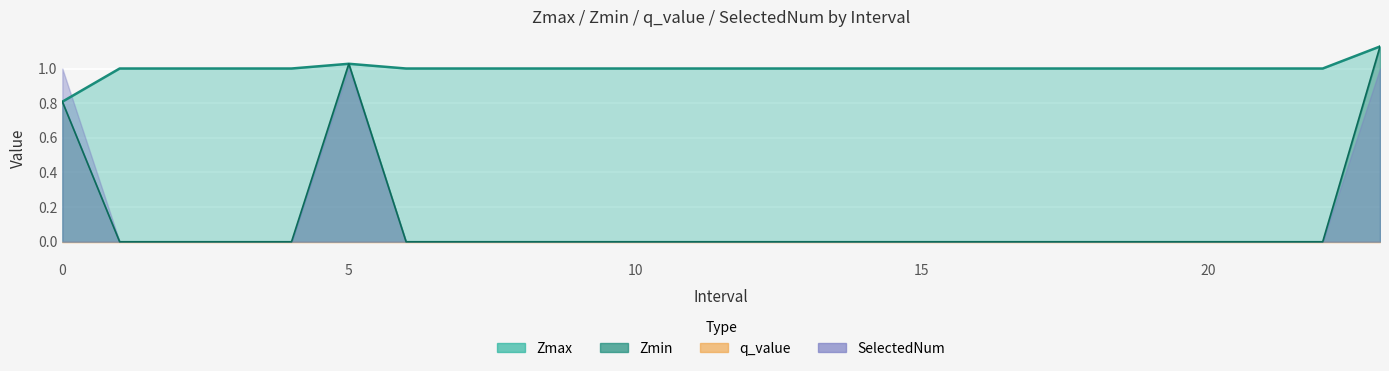

At which label does Zmin reach its peak?

23.0